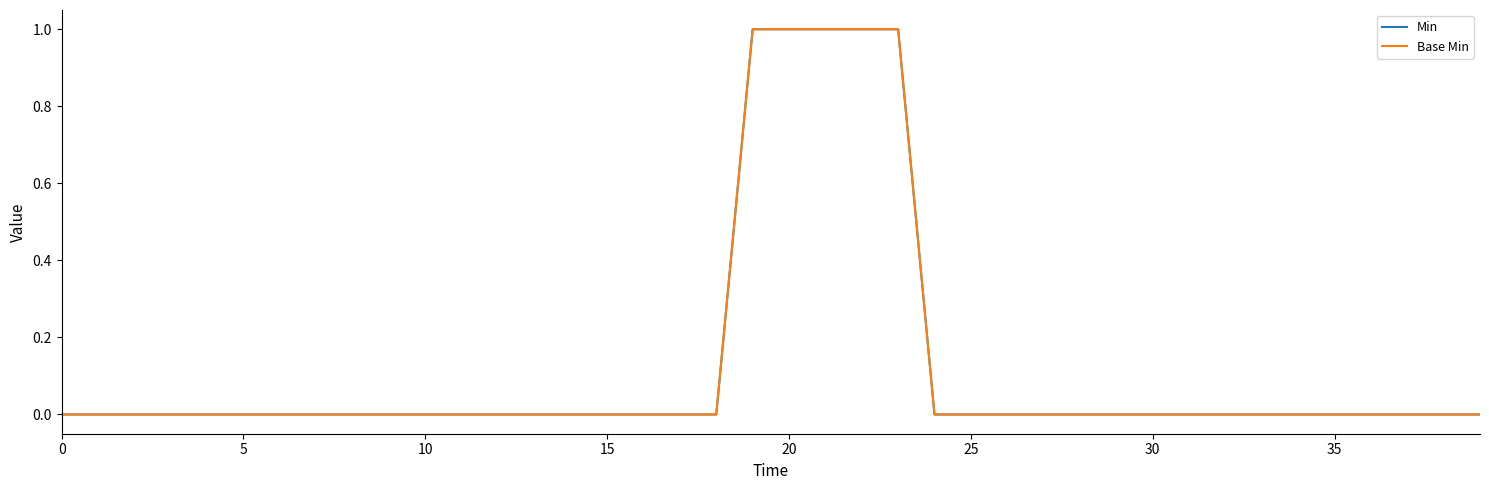

Which category has the highest value across all series?

19